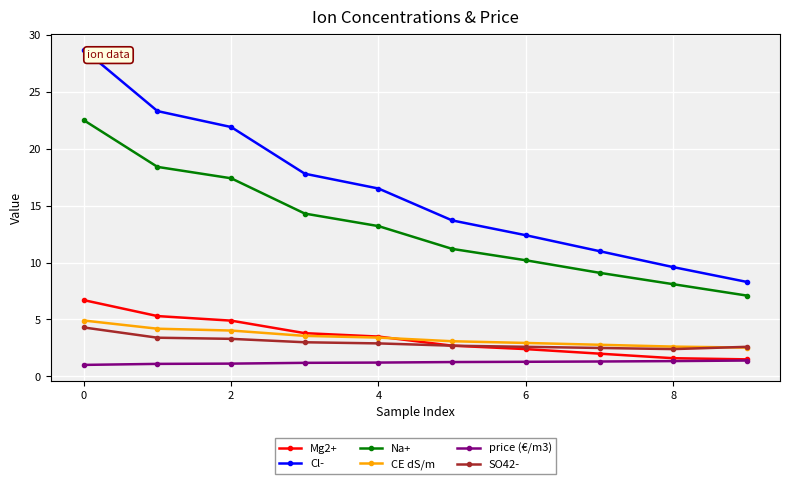

Which series has the widest spread of values?

Cl-